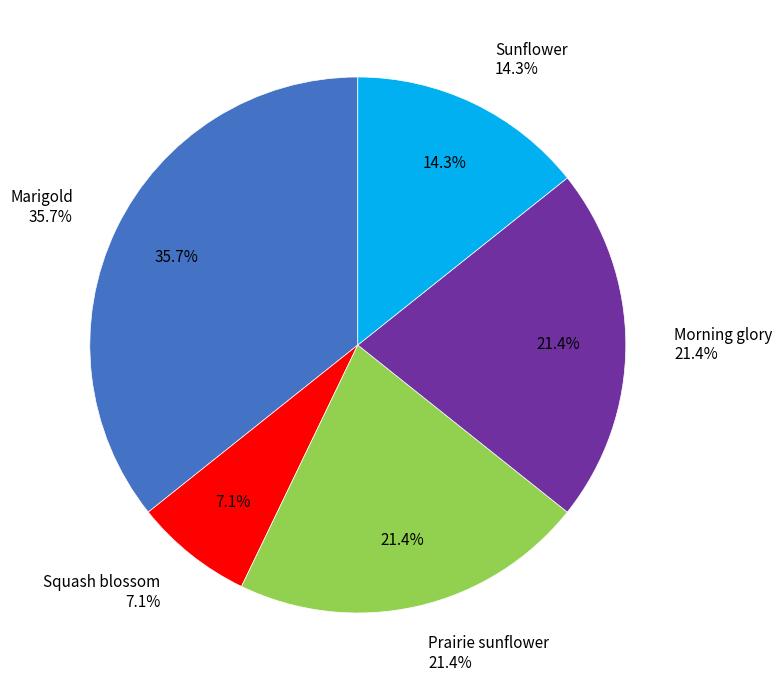

To the nearest percent, what percentage of the pie is Sunflower?

14%